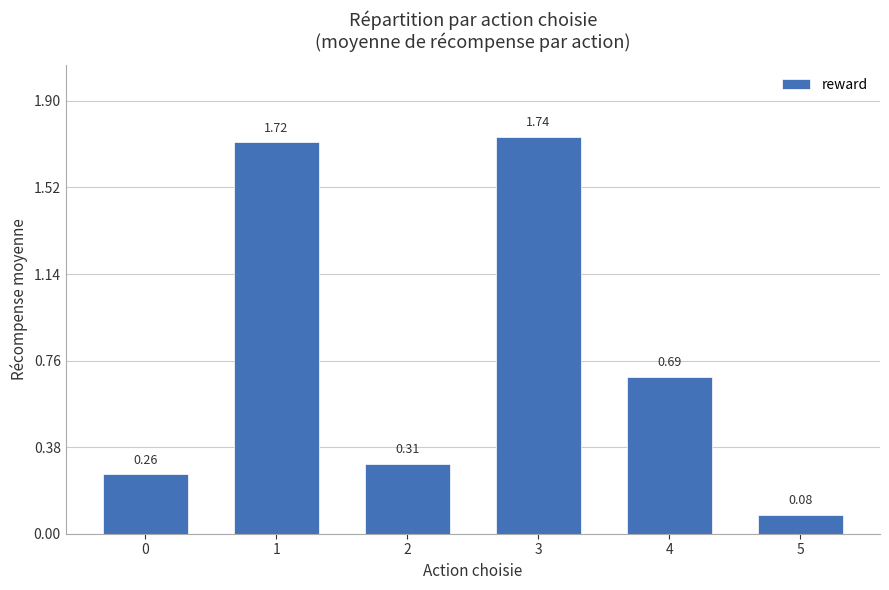

Rank the categories by value from lowest to highest.

5, 0, 2, 4, 1, 3